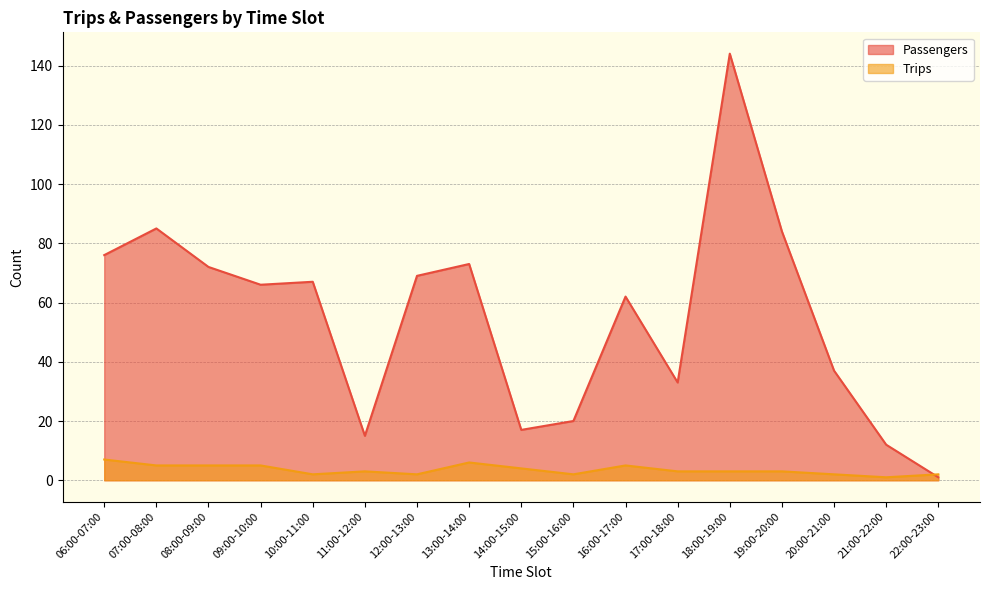

Read the Trips value at 22:00-23:00.

2